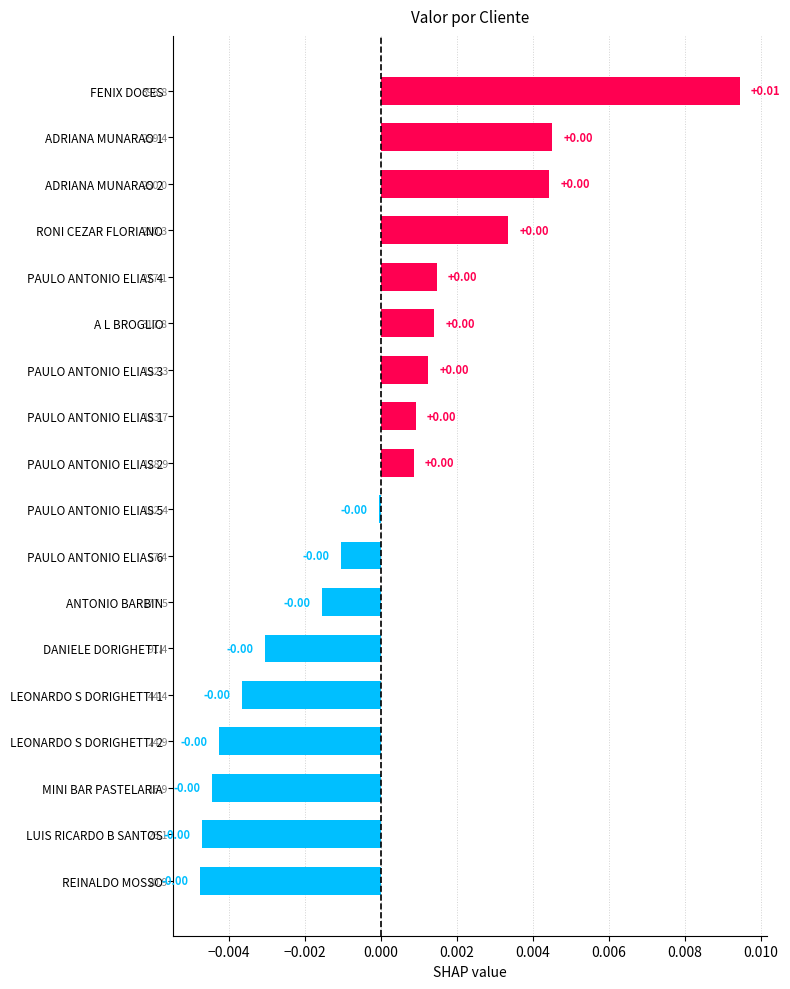

How many values exceed 0?

9